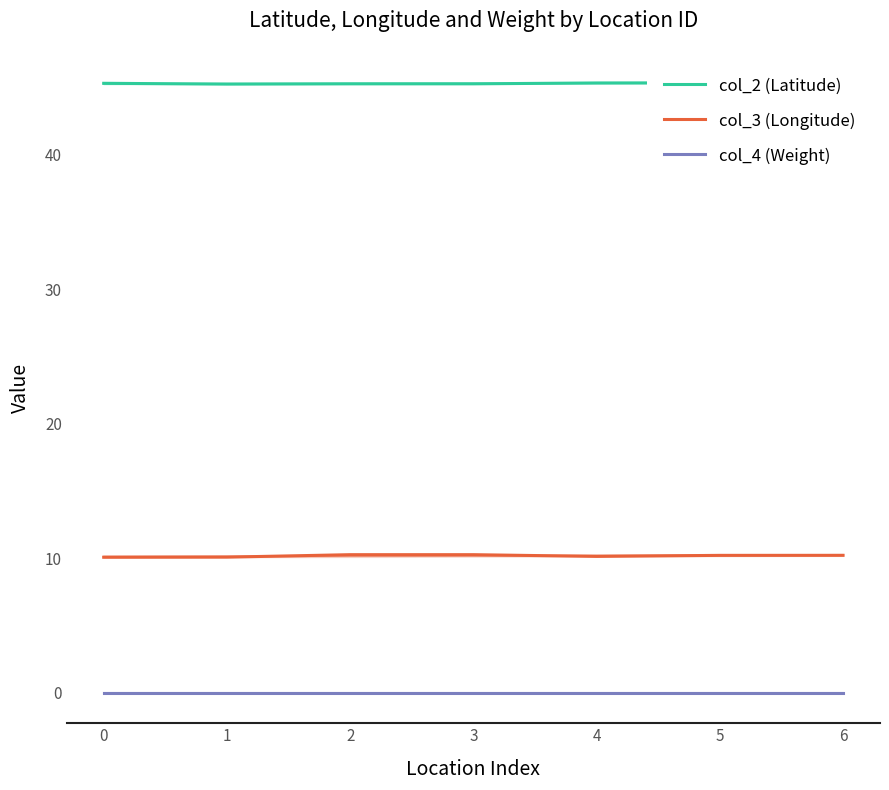

Between 5 and 6, which series saw the biggest shift?

col_3 (Longitude)